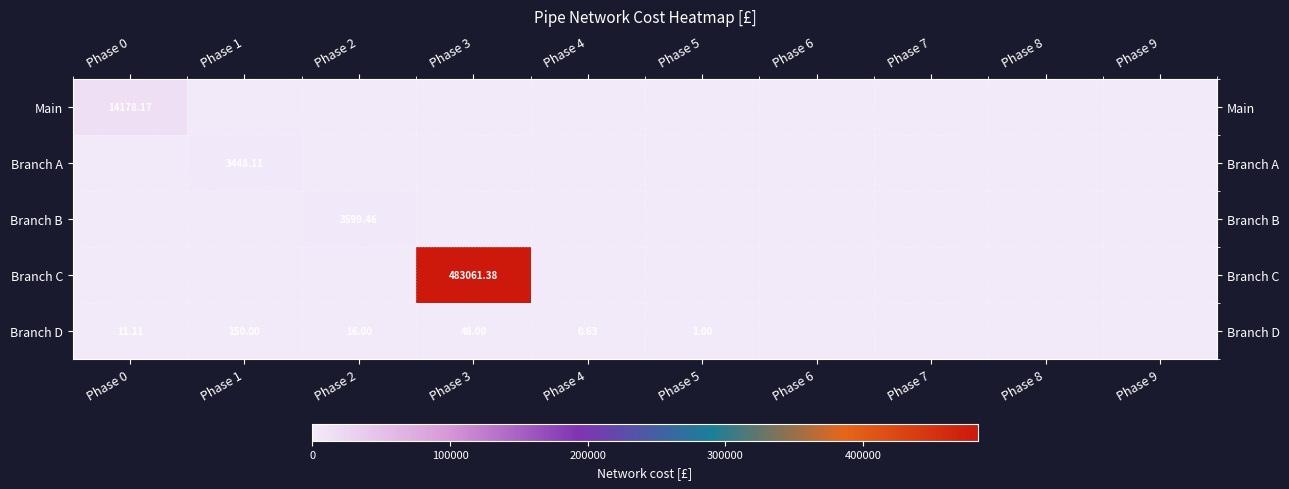

Rank the series at Phase 2 from highest to lowest value.

Branch B, Branch D, Main, Branch A, Branch C